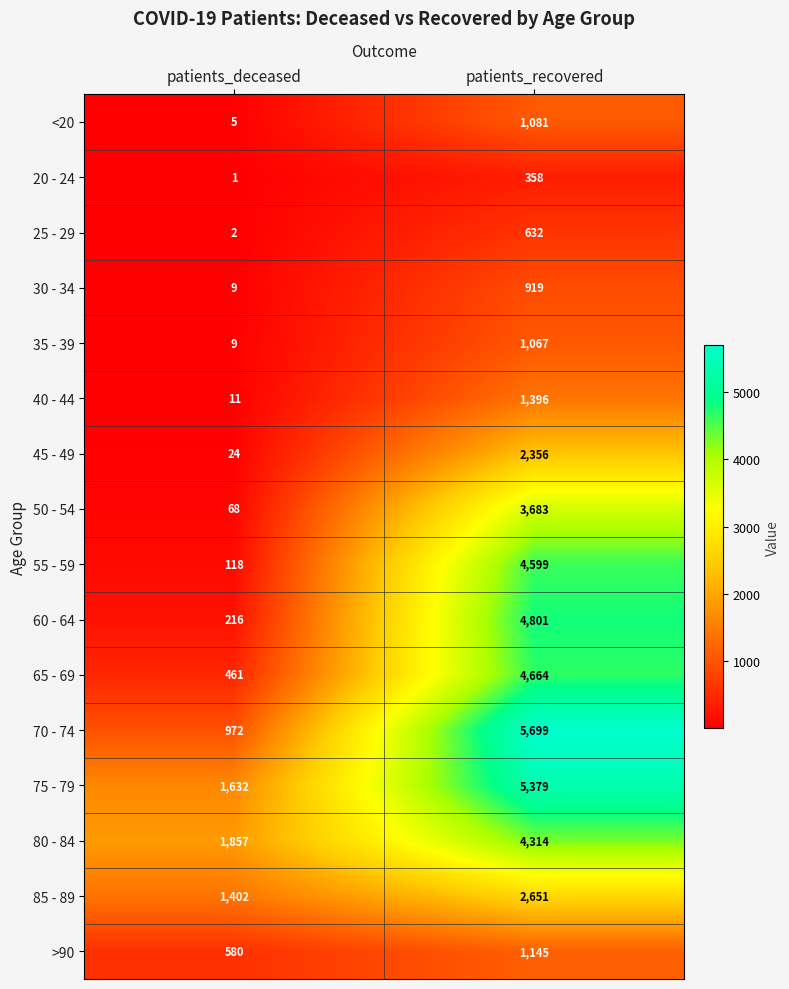

What is the difference between the maximum and minimum values in the 70 - 74 series?

4727